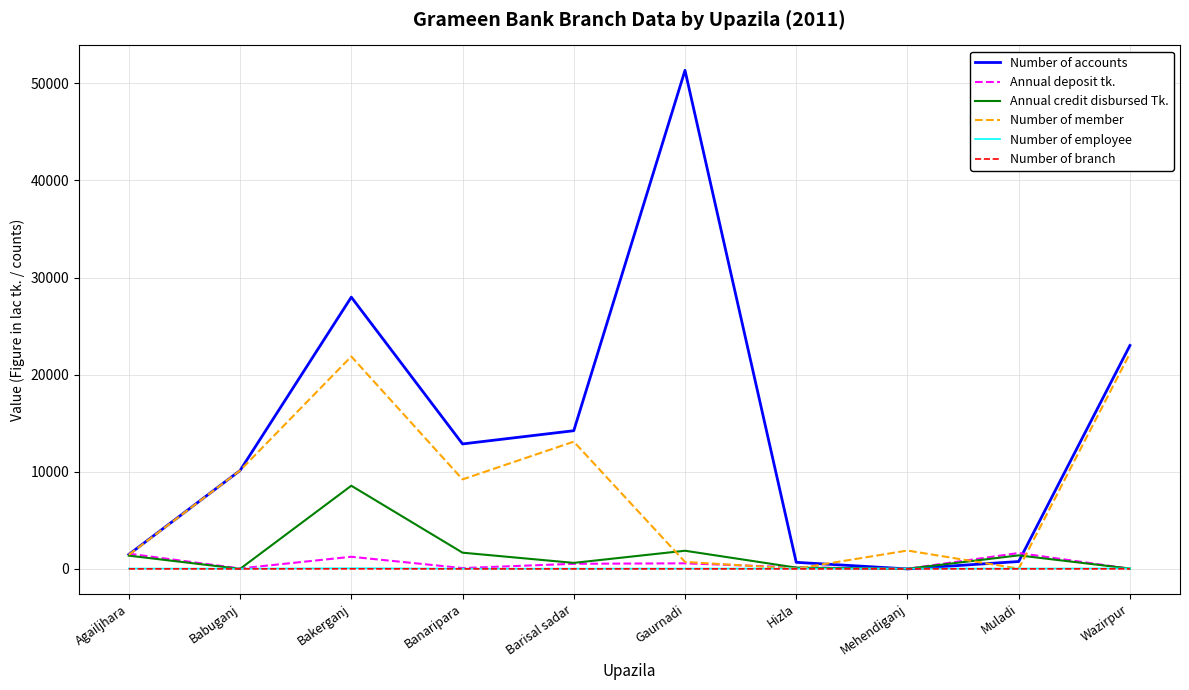

Is the value of Number of employee at Mehendiganj greater than the value of Number of accounts at Banaripara?

No